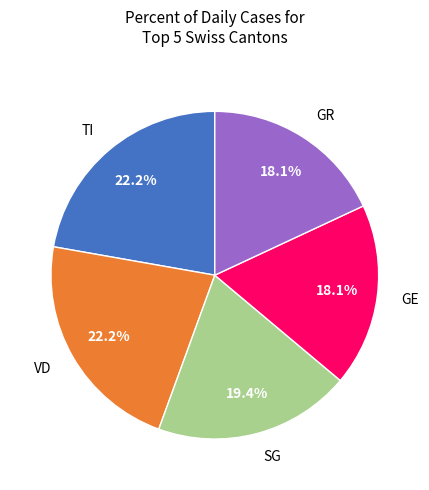

To the nearest percent, what is the average slice percentage?

20%